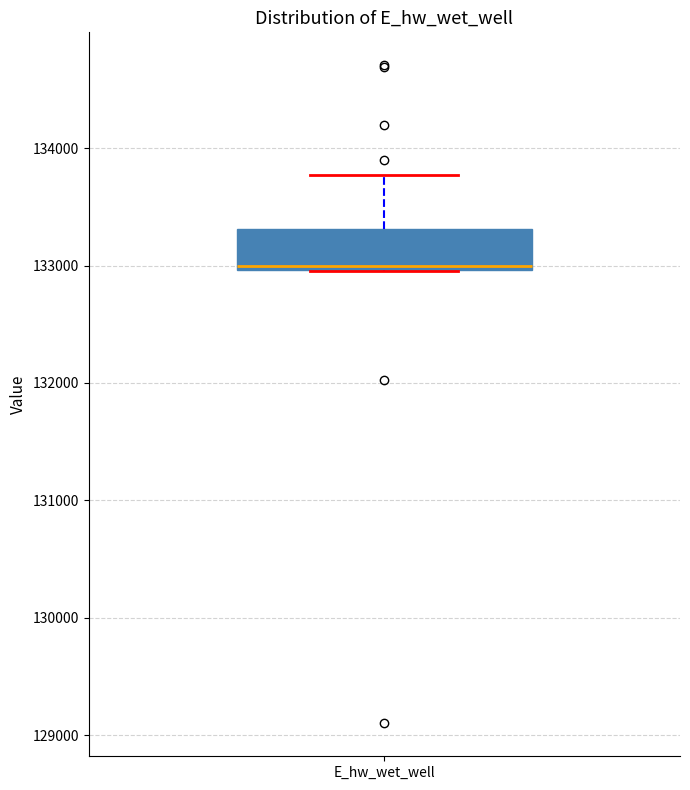

Where is the lower edge of the box for E_hw_wet_well on the y-axis? The values are not printed on the chart, so give them approximately, as read against the axis.

133000